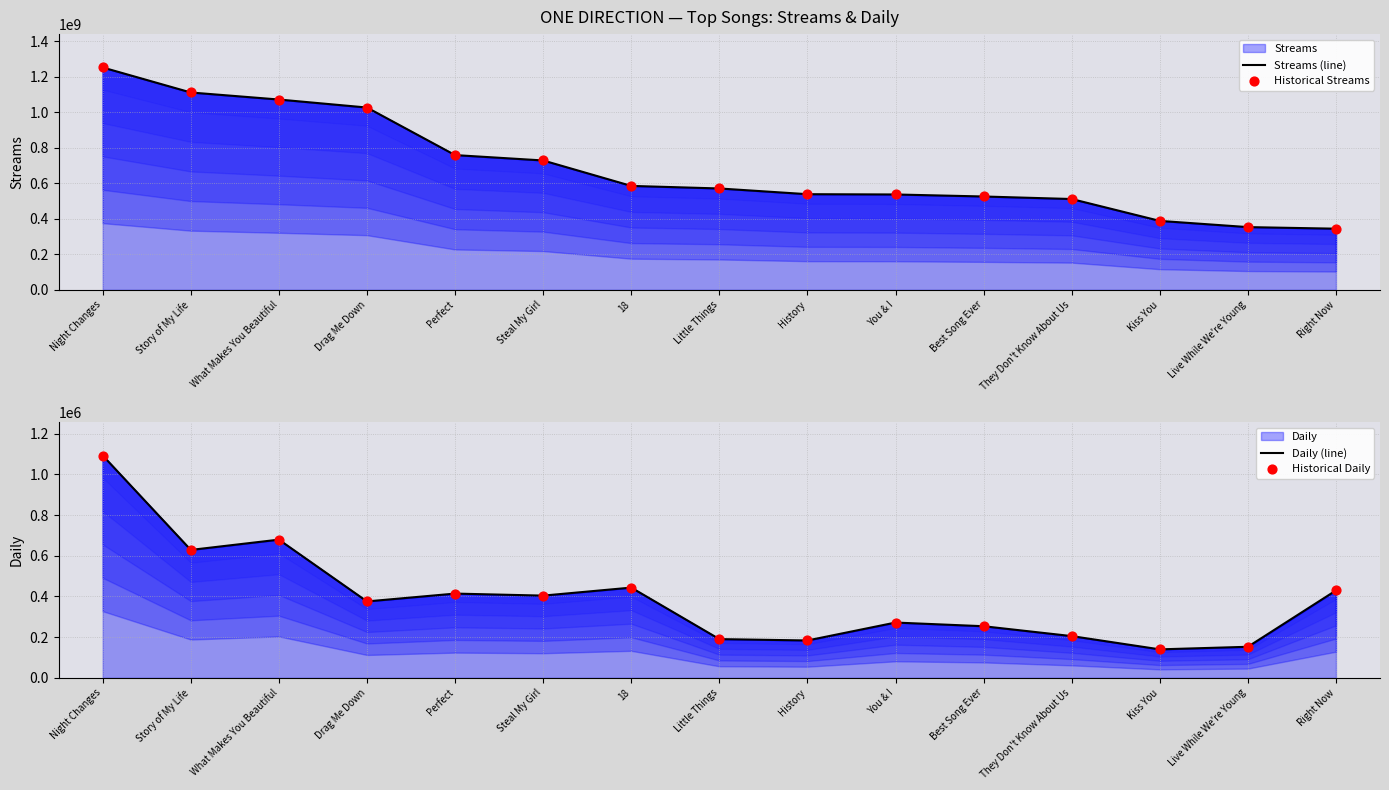

Is the value of Historical Daily at History greater than the value of Daily (line) at Steal My Girl?

No